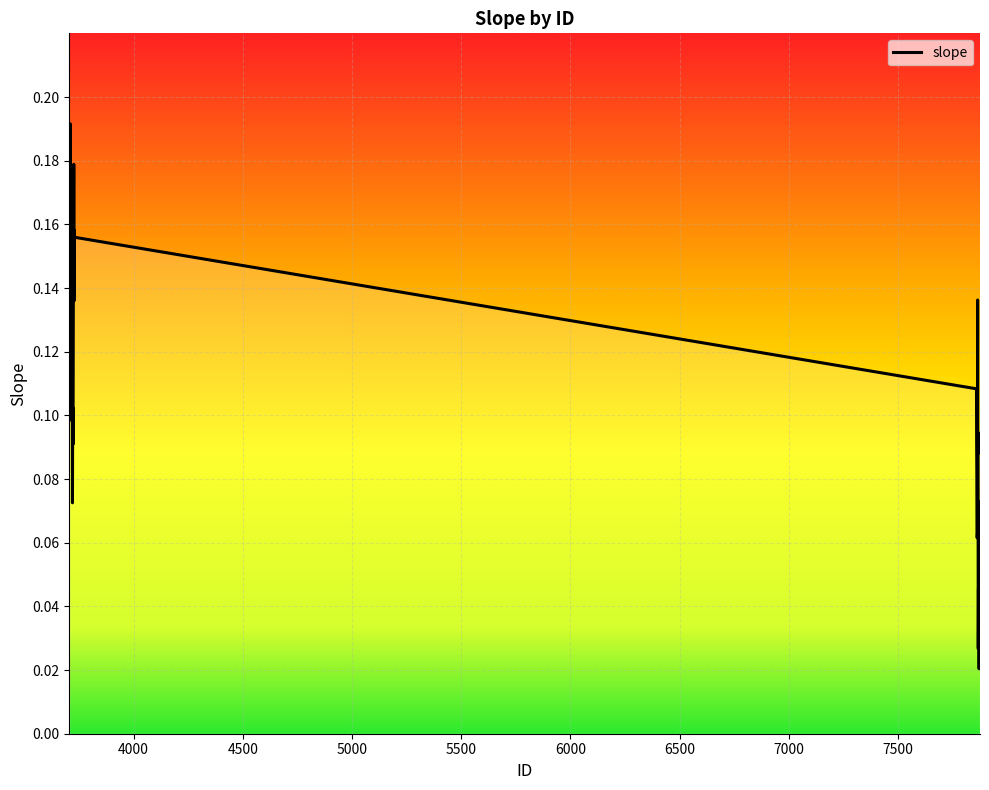

Does the chart have visible grid lines?

Yes